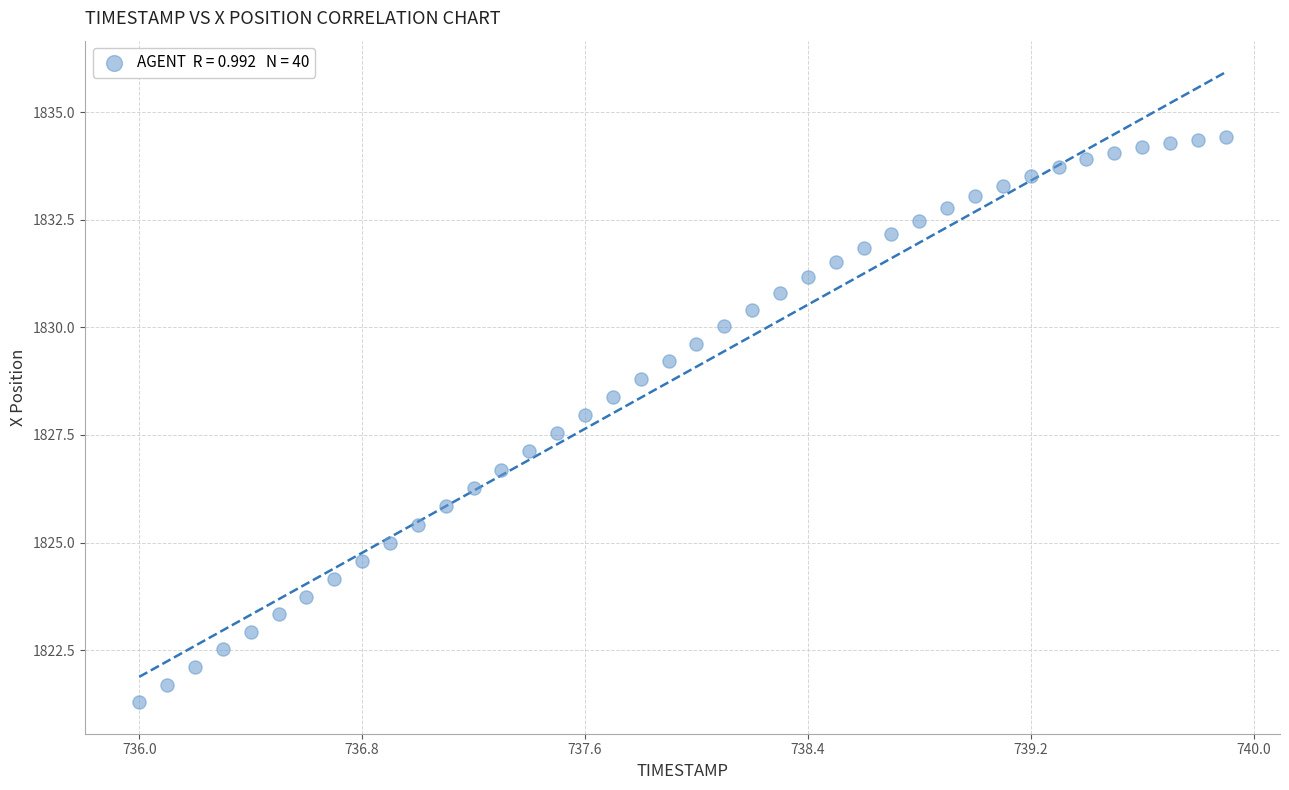

What is the range of X values (max minus min)?

3.9